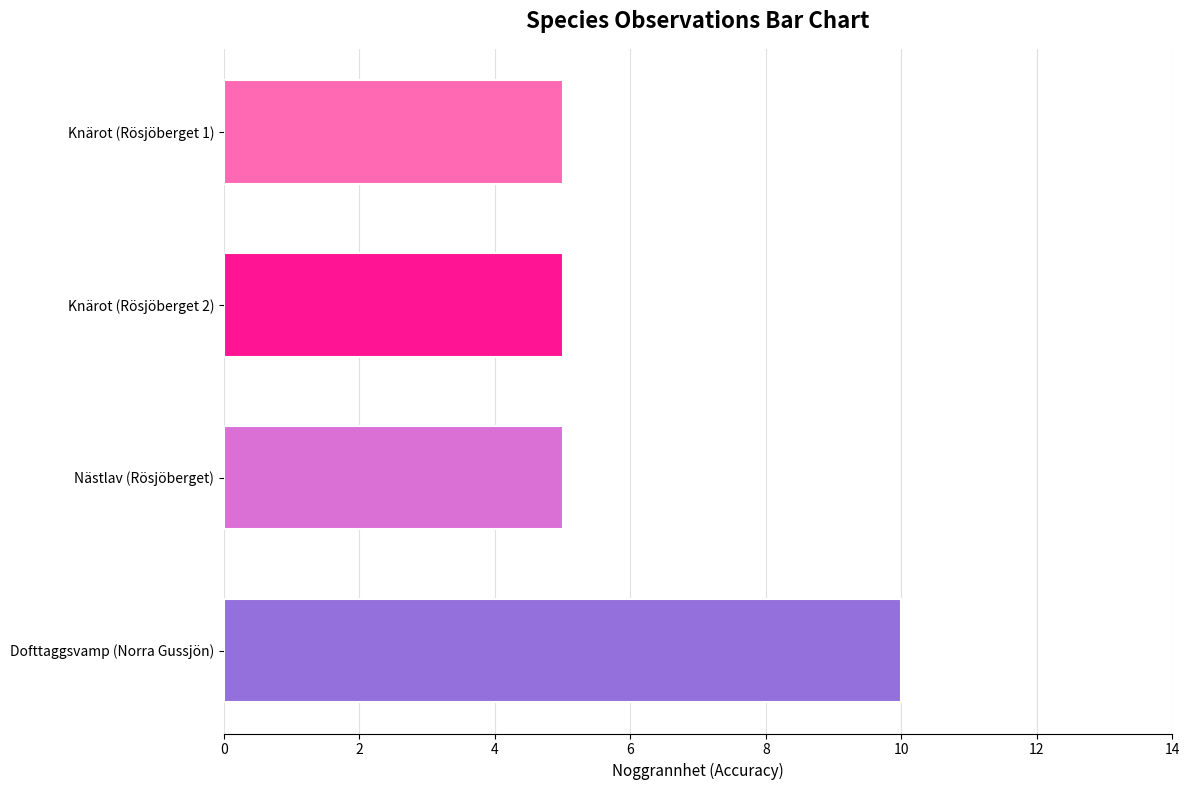

What is the label of the 2nd bar from the bottom?

Nästlav (Rösjöberget)